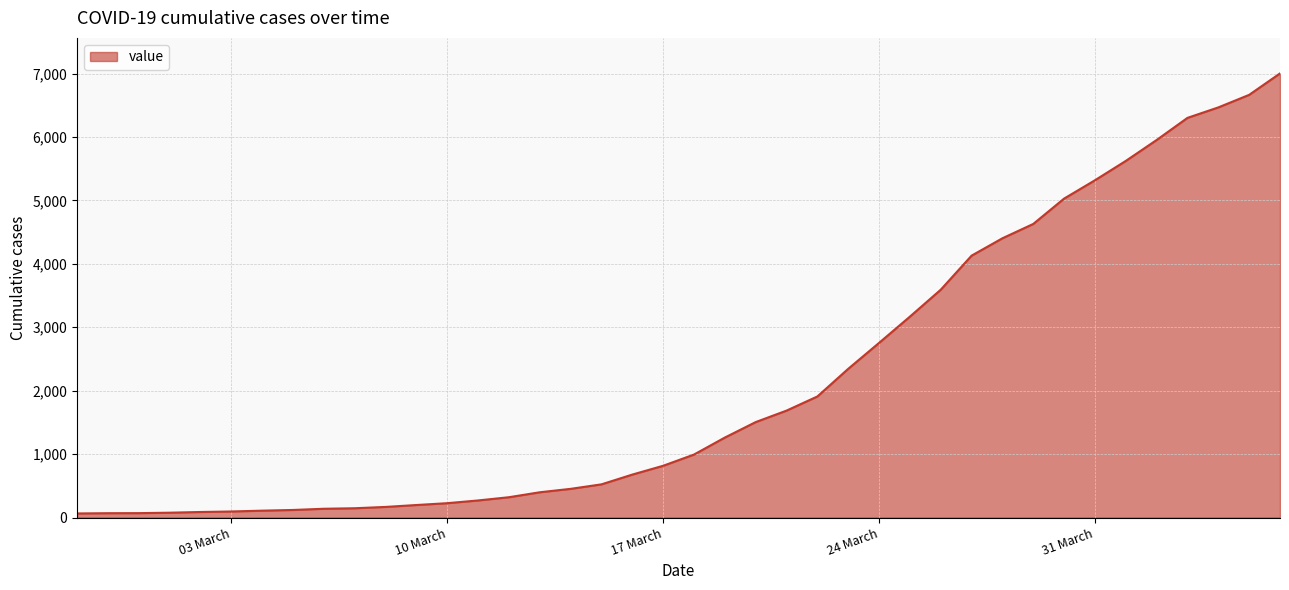

What is the difference between the maximum and minimum values?

6940